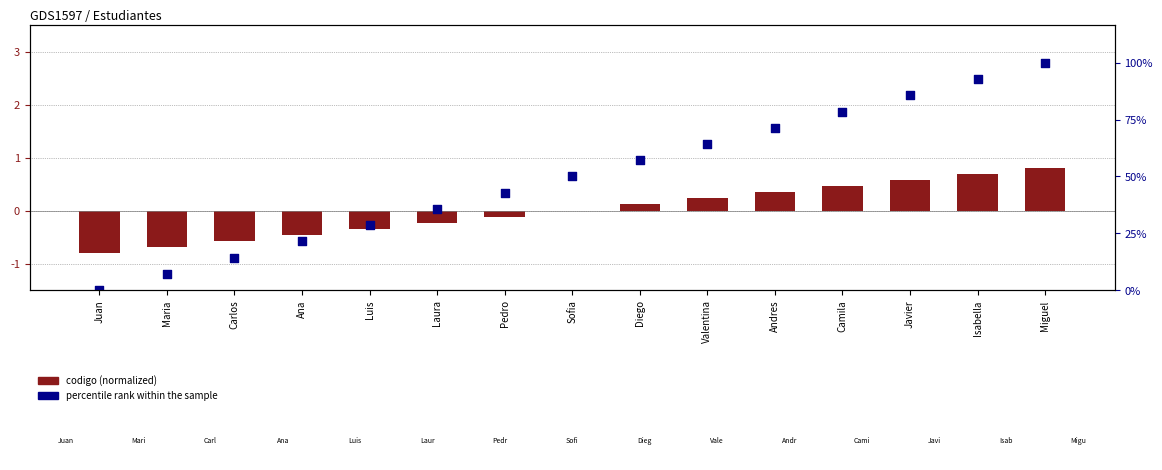

Which series reaches the maximum Y coordinate?

percentile rank within sample